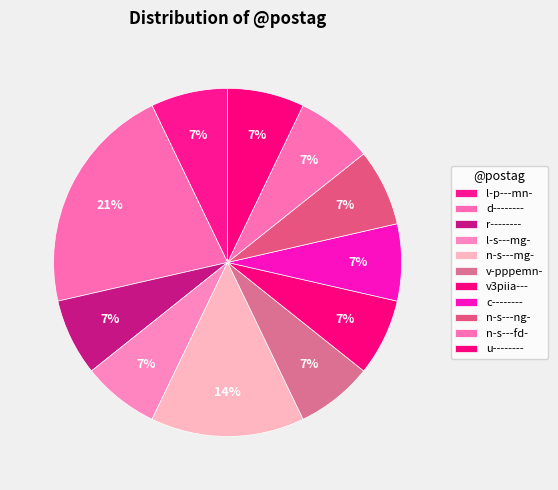

Which has a higher value, n-s---fd- or l-p---mn-?

n-s---fd-